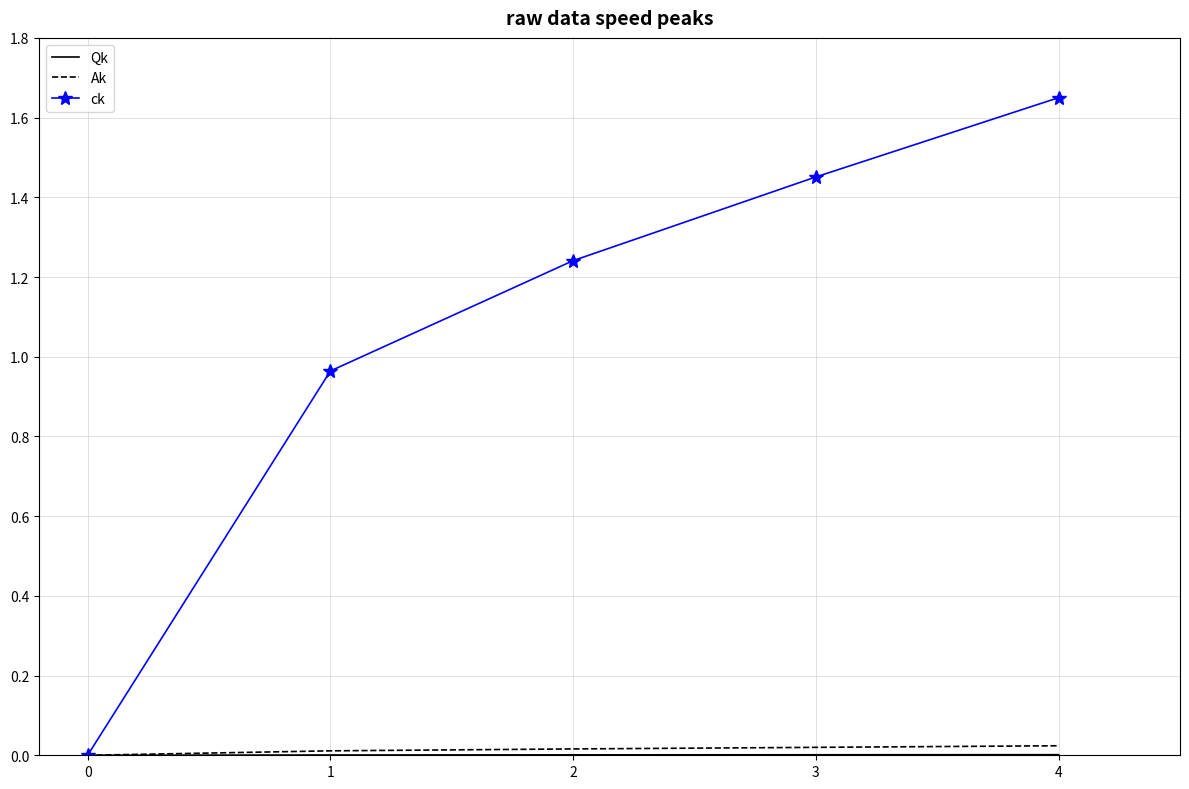

True or false: Ak has a value of 0.0 at 0.

True